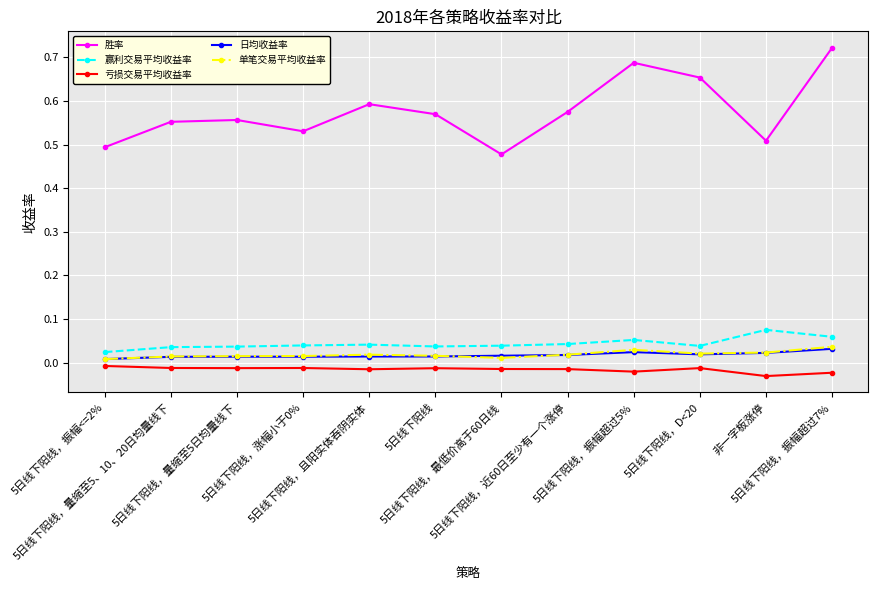

How many lines are shown in the chart?

5